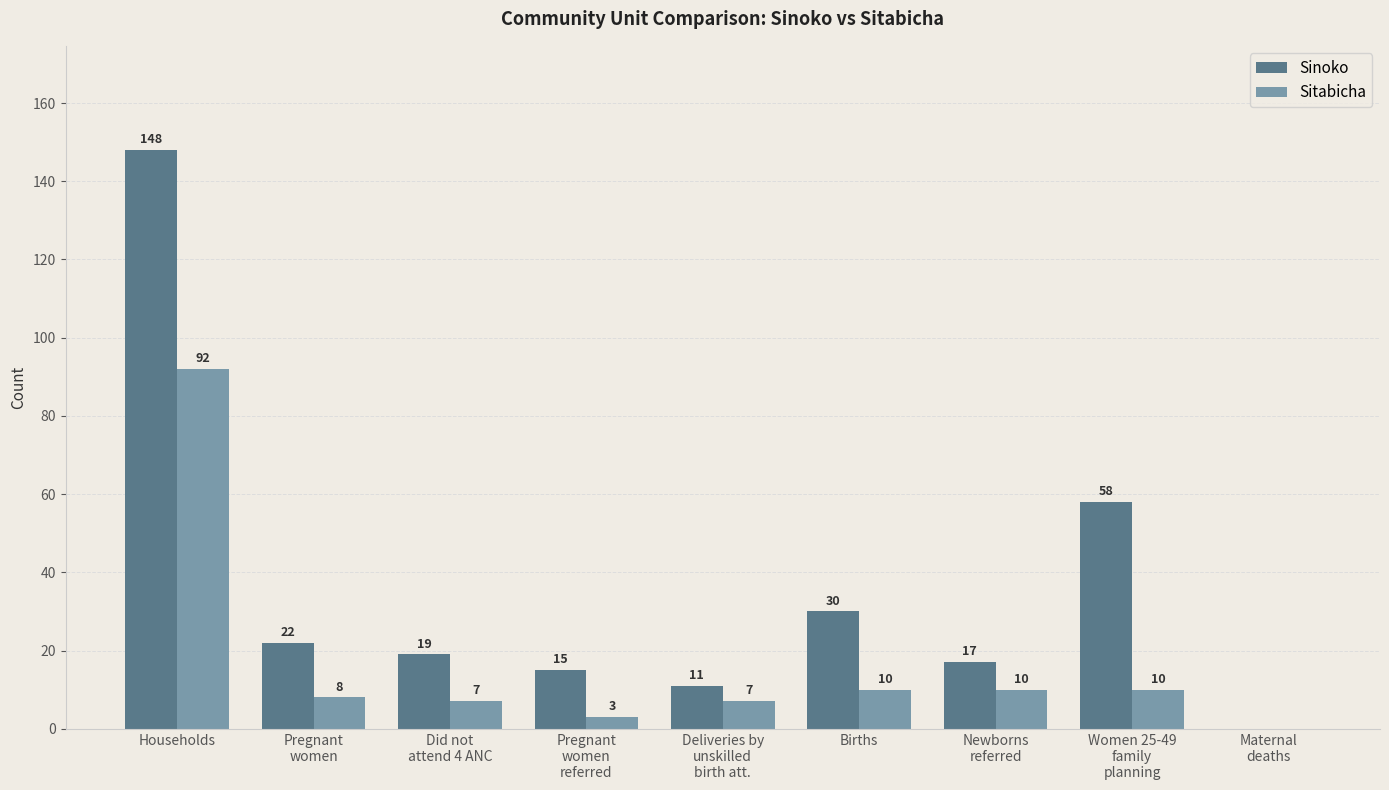

The Sinoko series shows 28 at Did not
attend 4 ANC. True or false?

False